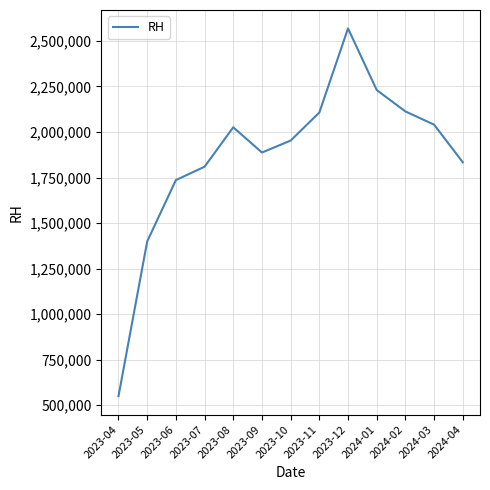

What is the difference between the maximum and second lowest values?

1170000